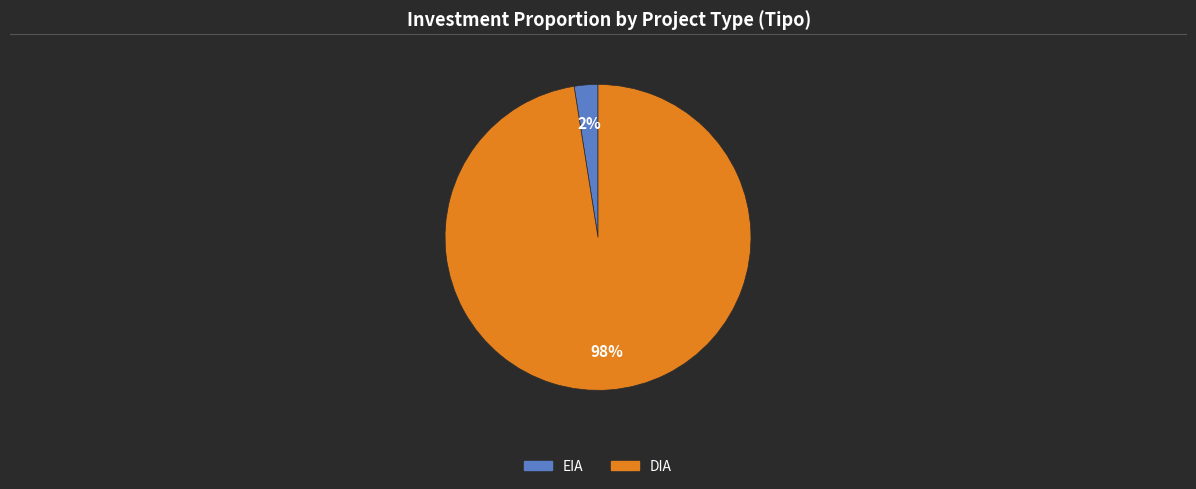

True or false: EIA accounts for 2% of the total.

True